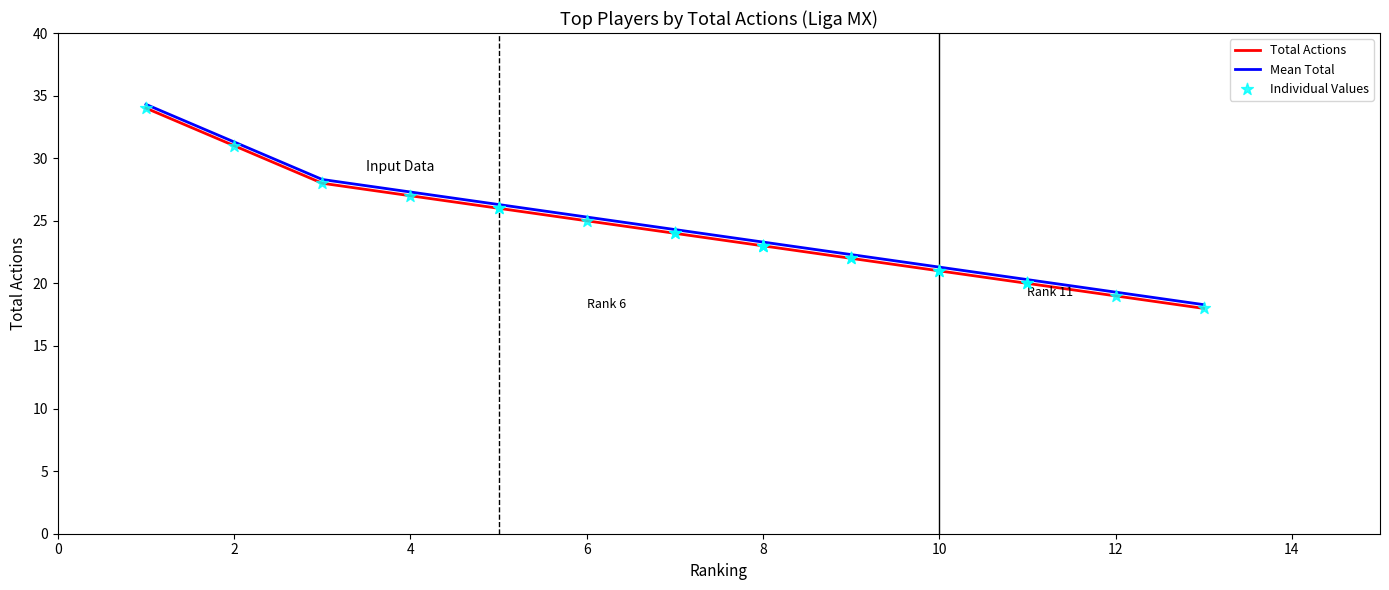

Is the value of Individual Values at 10 greater than the value of Mean Total at 2?

No